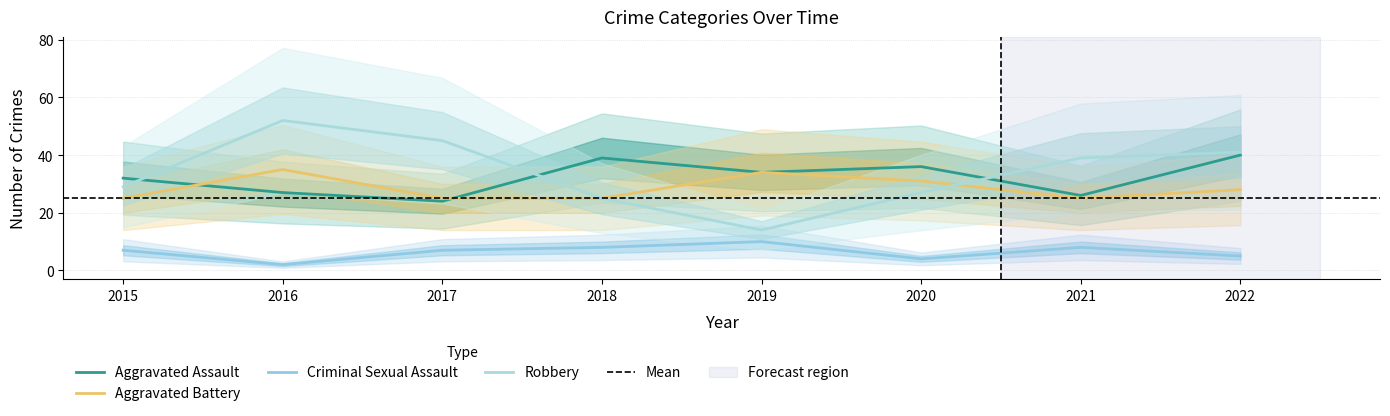

True or false: Aggravated Assault has more than 1 interior local peaks.

True